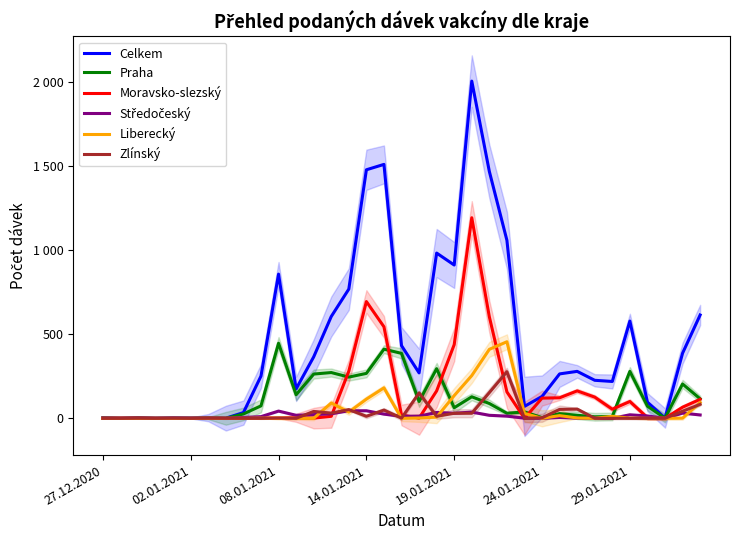

Which category has the lowest value in the Praha series?

02.01.2021